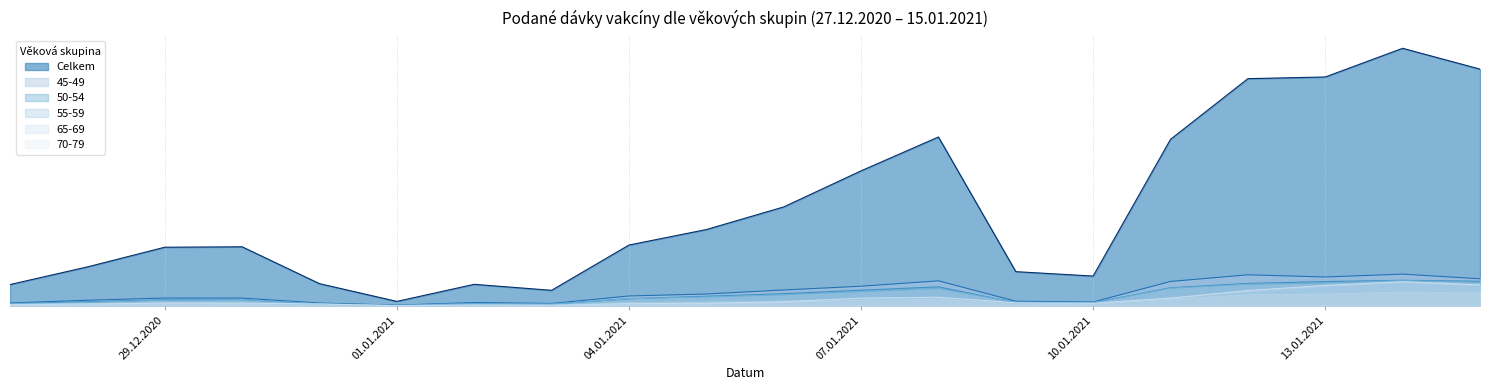

Which category has the highest value in the 70-79 series?

14.01.2021